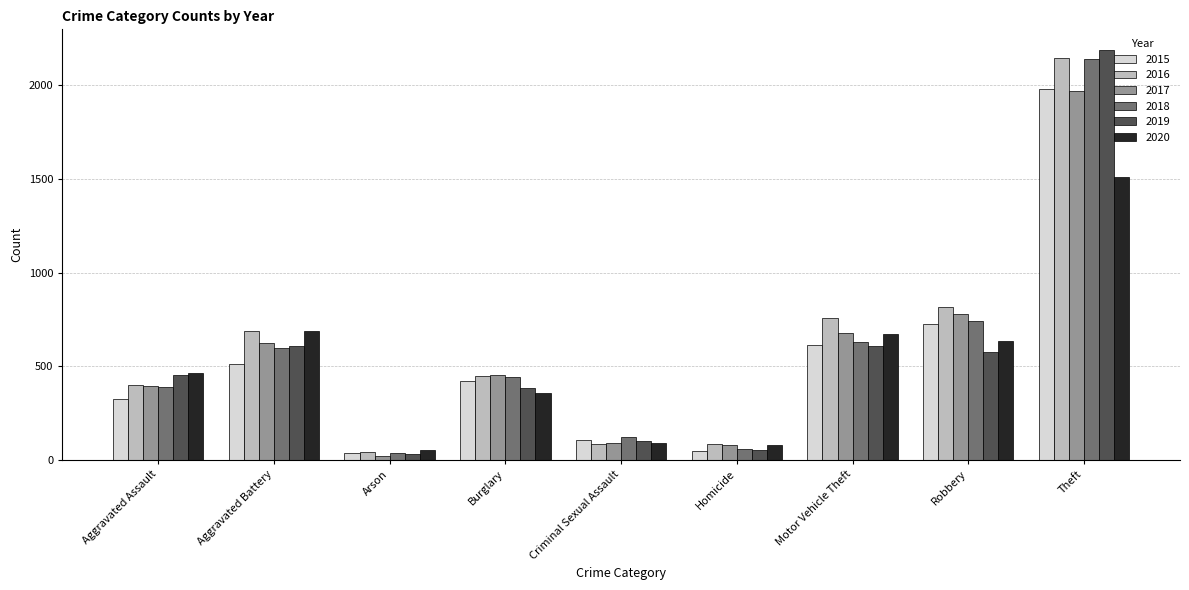

What is the smallest value displayed?

23